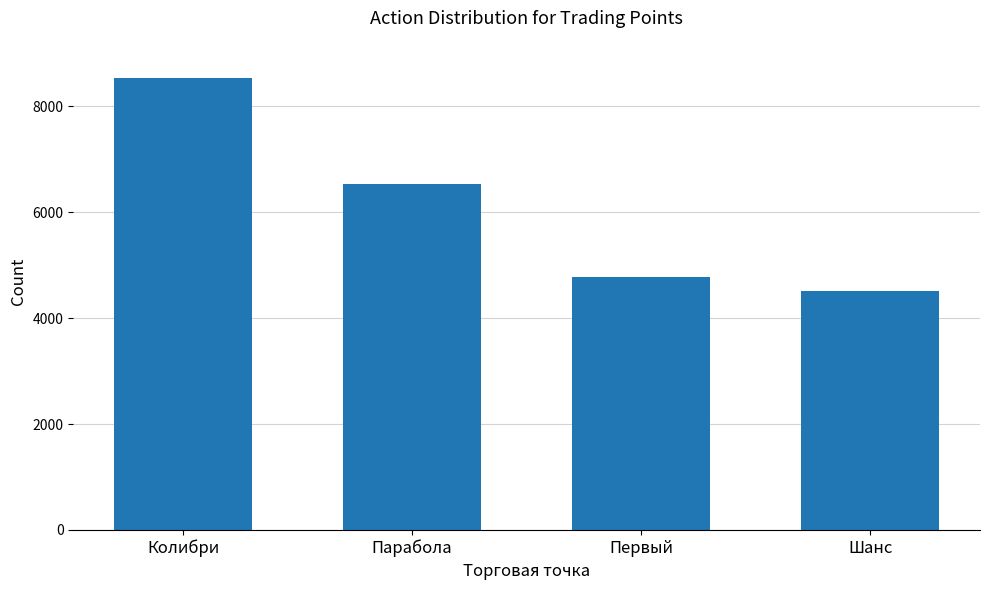

Rank the categories by value from highest to lowest.

Колибри, Парабола, Первый, Шанс